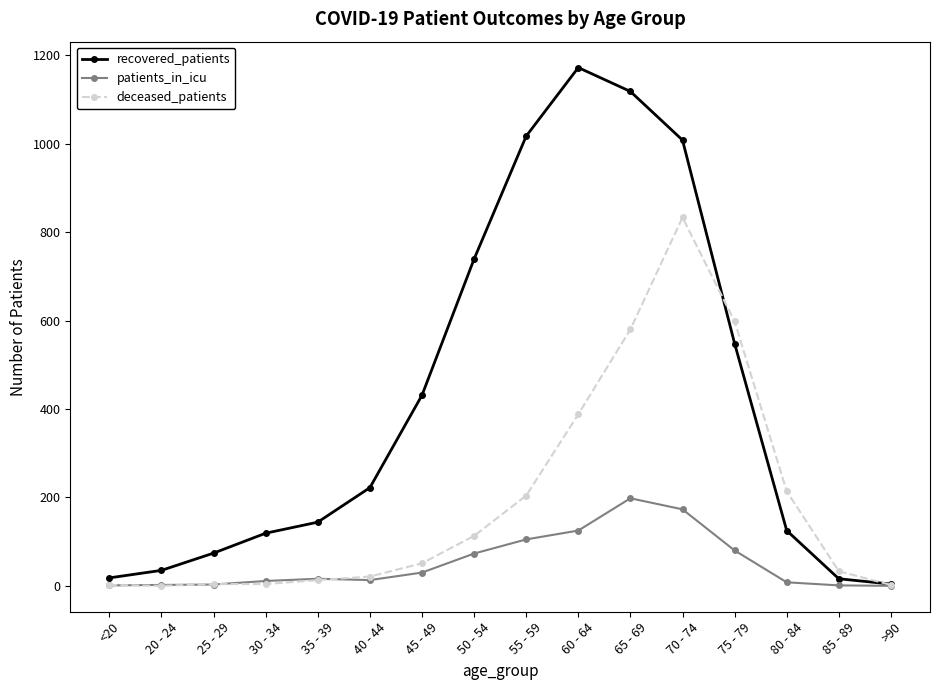

Which series has the largest total across all categories?

recovered_patients